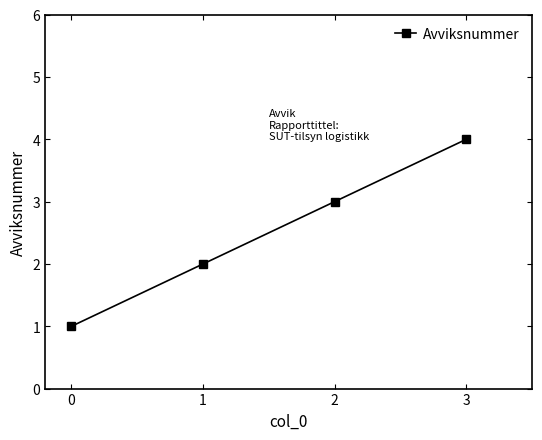

Is it true that the value at 1 is 1?

False